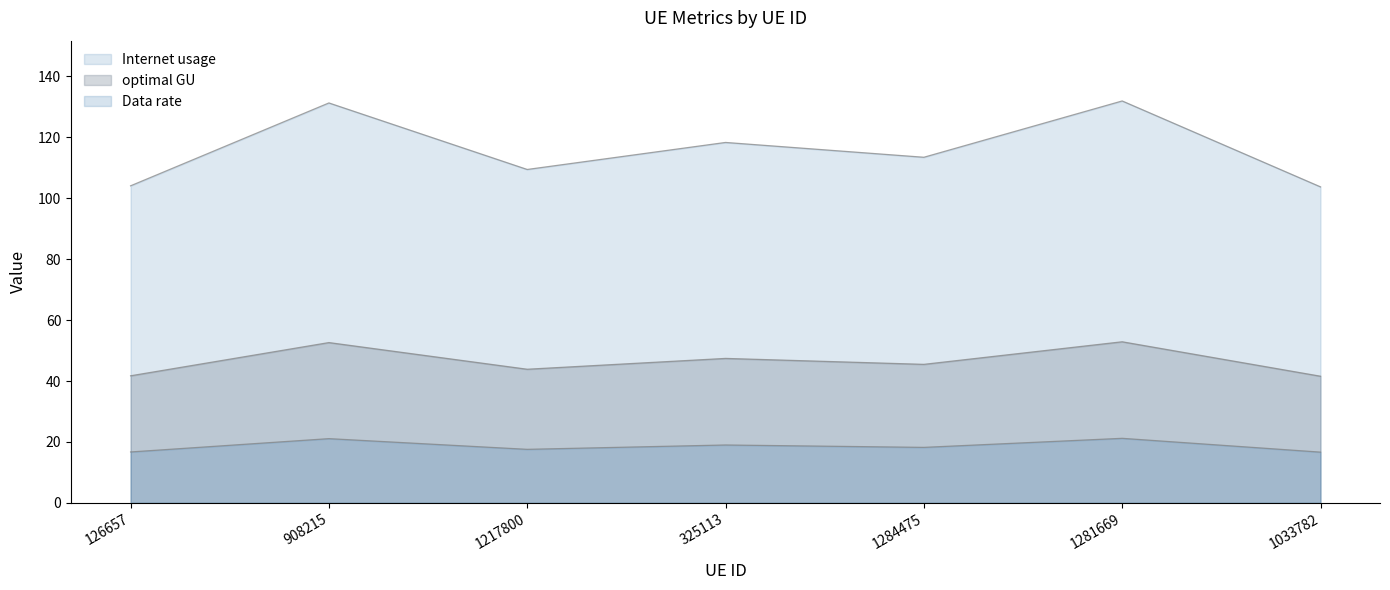

Which series has the largest total across all categories?

Internet usage